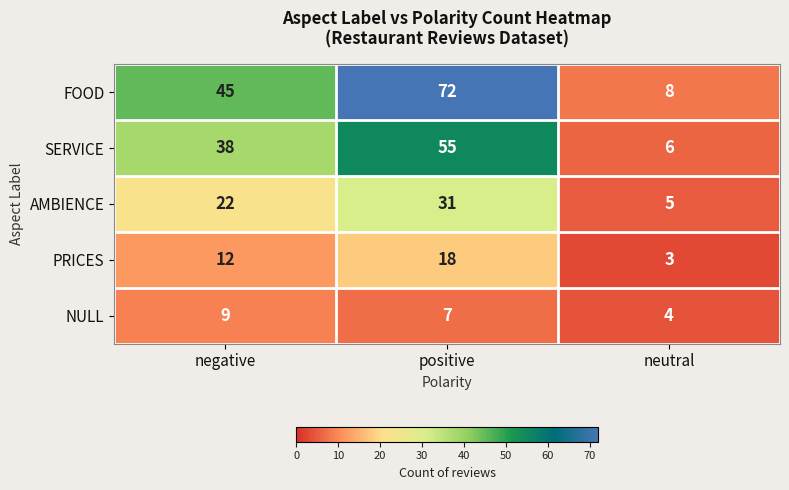

The SERVICE series shows 29 at positive. True or false?

False